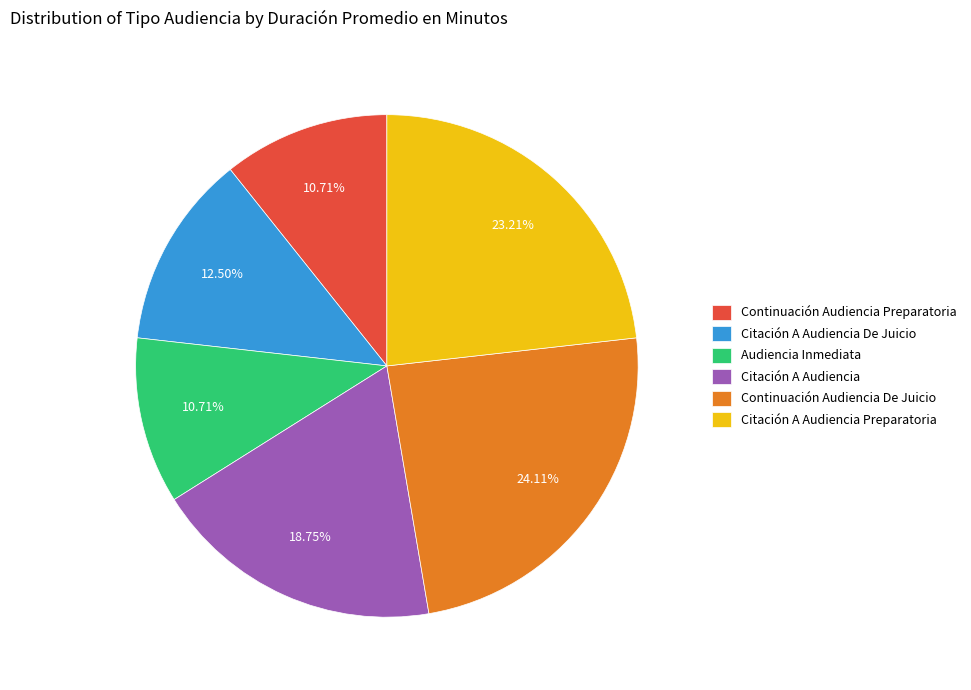

What is the largest slice in the pie chart?

Continuación Audiencia De Juicio